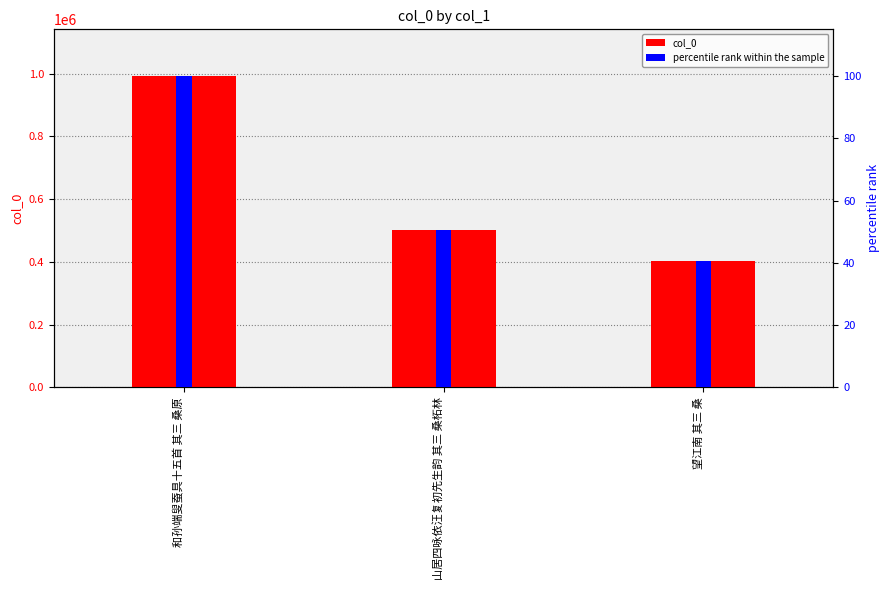

Reading left to right, transcribe all the data shown in this chart.

col_0: 992452.0	502343.0	403418.0
percentile rank within the sample: 100.0	50.6	40.6